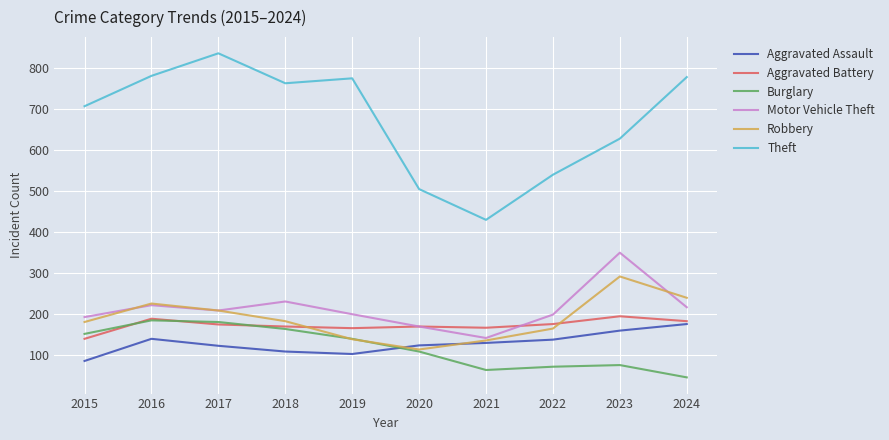

The value of Burglary at 2019 is 139. True or false?

True